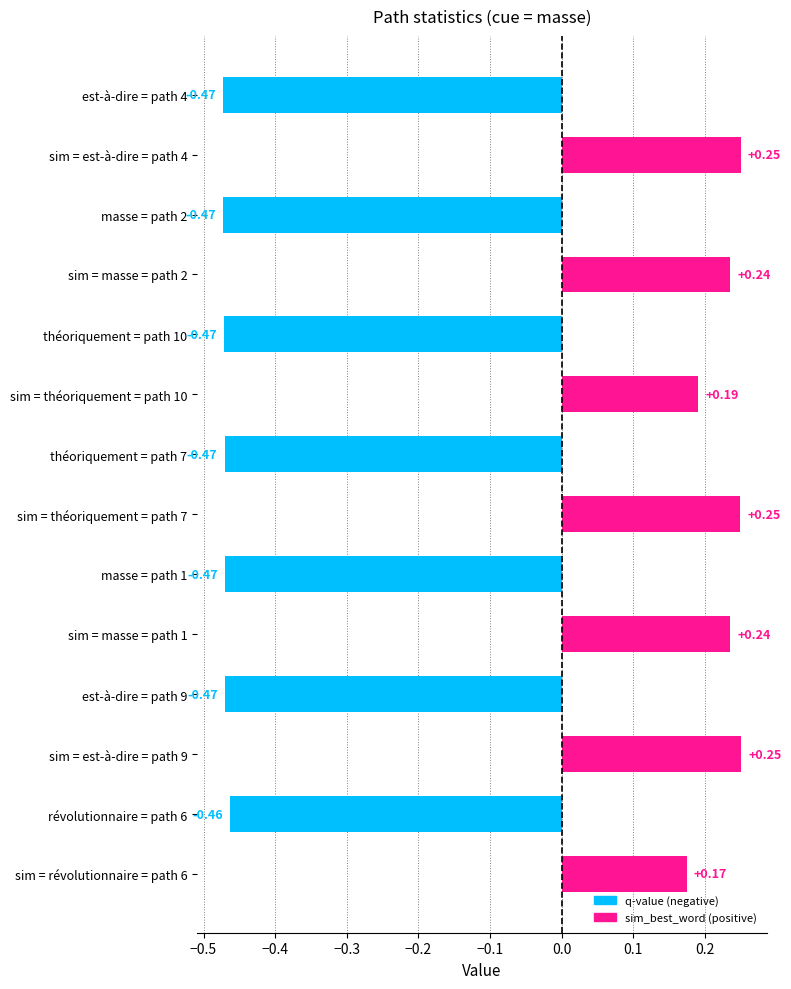

What is the sum of all values?

-1.7